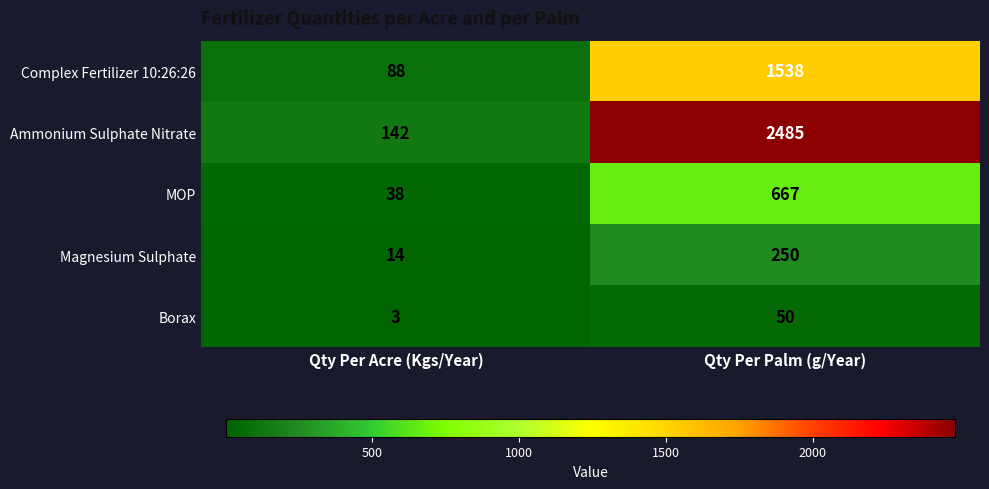

The value of Complex Fertilizer 10:26:26 at Qty Per Acre (Kgs/Year) is 152. True or false?

False